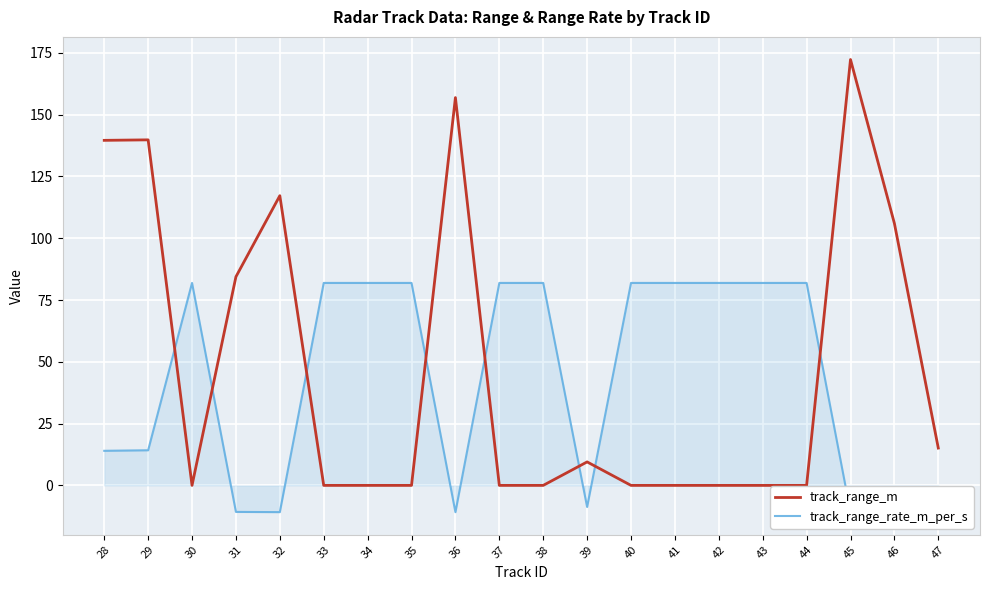

At 34, list the series in order from smallest to largest.

track_range_m, track_range_rate_m_per_s